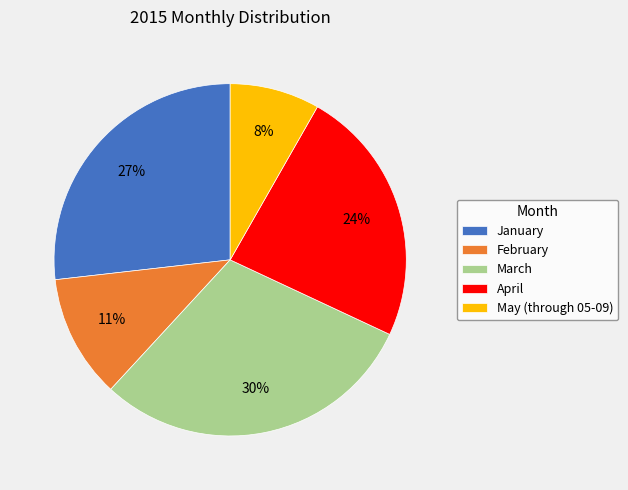

Rank the categories by value from highest to lowest.

March, January, April, February, May (through 05-09)